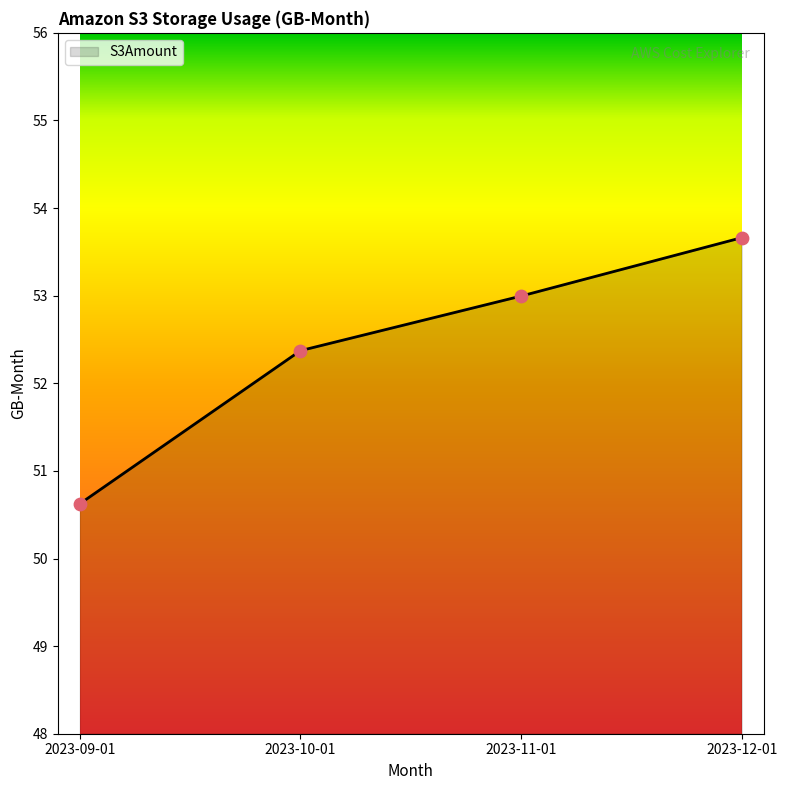

What is the ratio of the value at 2023-09-01 to the value at 2023-12-01?

0.9